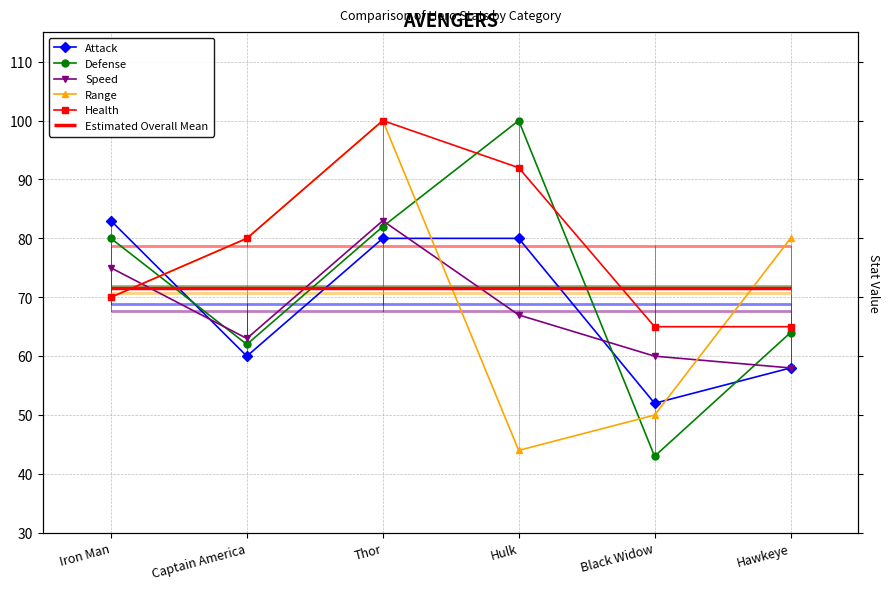

What is the value of the Health point at the 1st from the left?

70